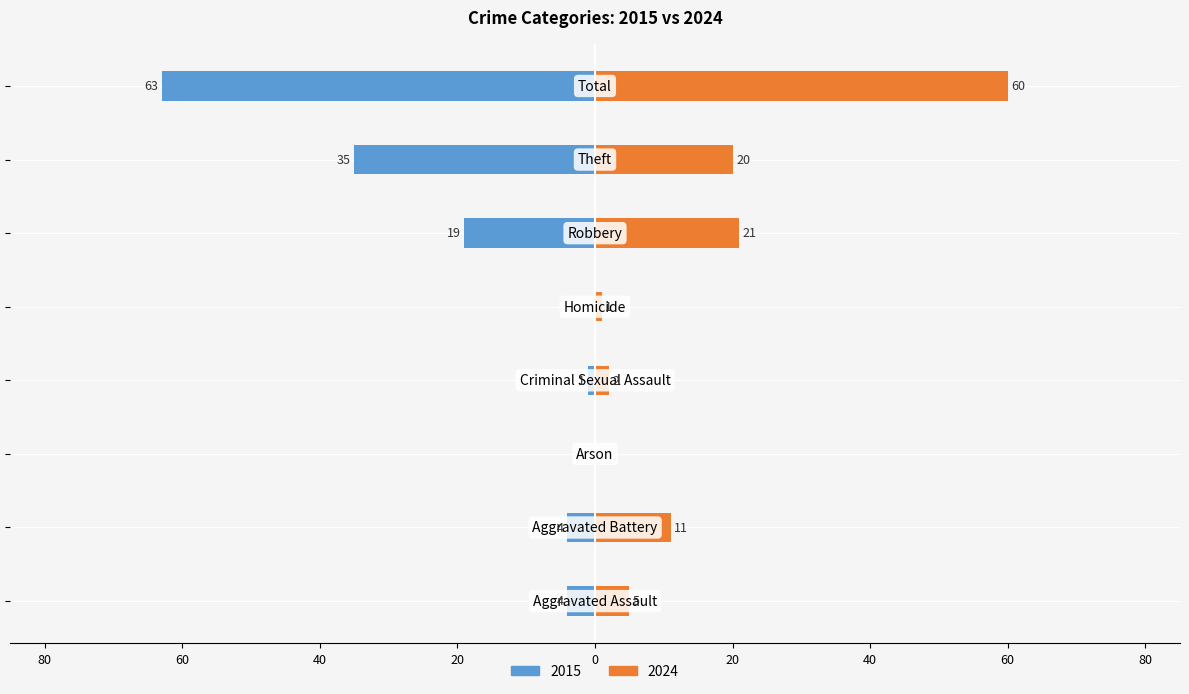

What position from the left is Homicide?

5